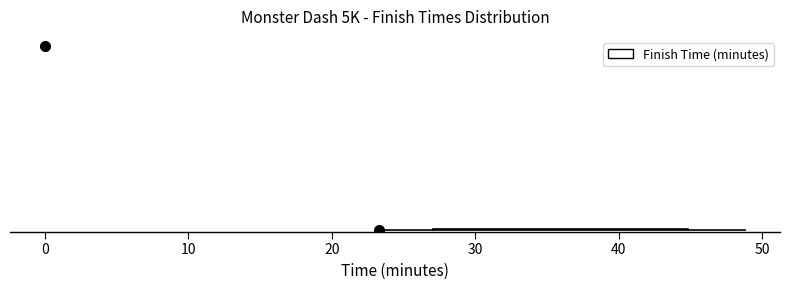

Where does the median line of the box sit on the x-axis? The values are not printed on the chart, so give them approximately, as read against the axis.

35